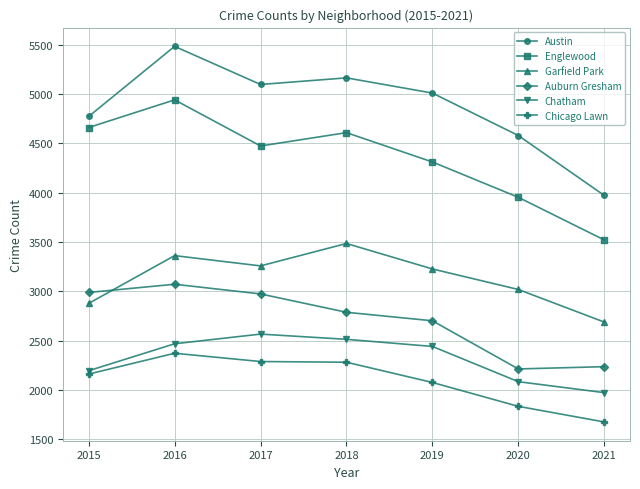

True or false: Garfield Park and Auburn Gresham cross at least once.

True